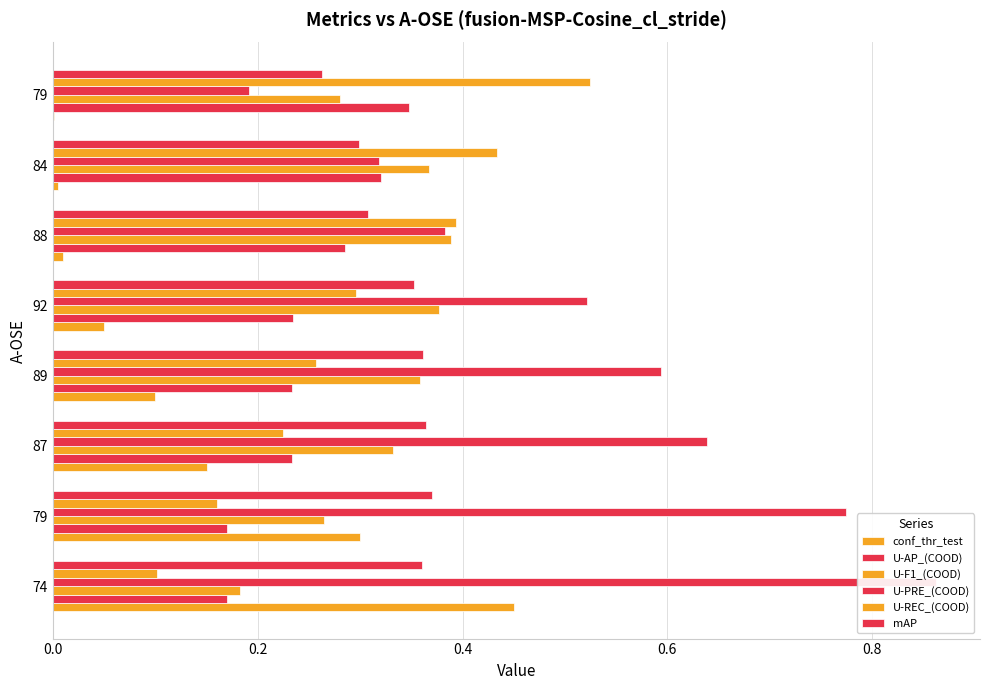

How many distinct data groups are displayed?

6